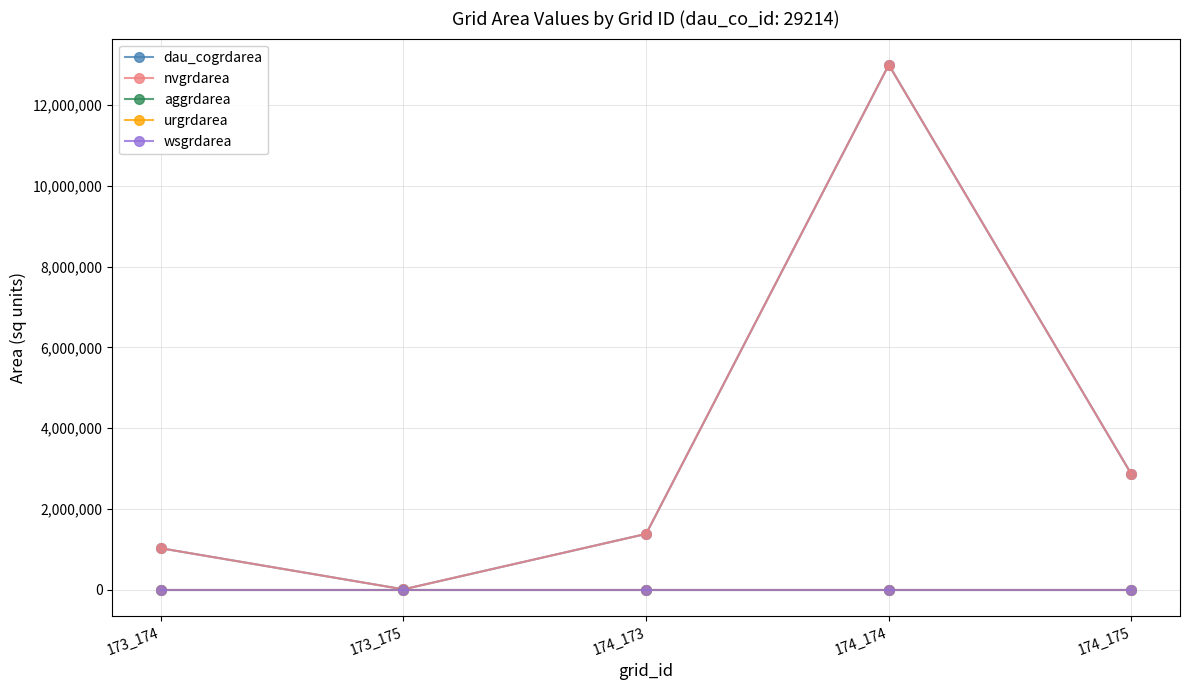

Rank the categories by aggrdarea value from lowest to highest.

173_174, 173_175, 174_173, 174_174, 174_175